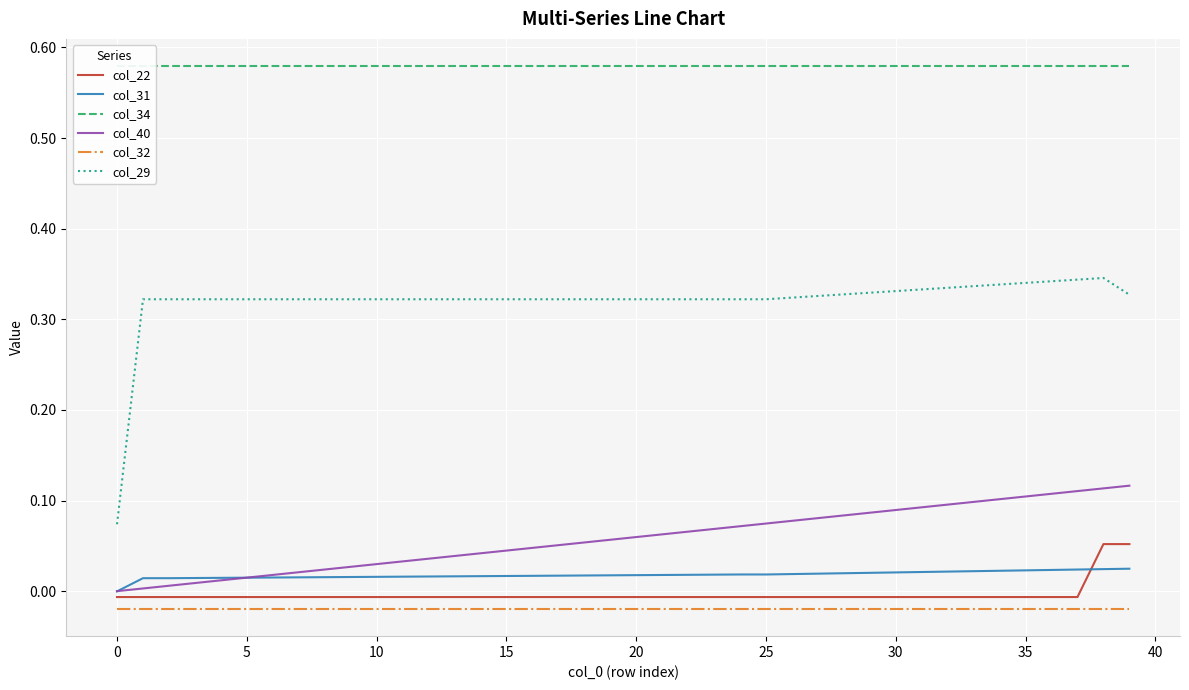

List the series in order of their peak value, lowest first.

col_32, col_31, col_22, col_40, col_29, col_34